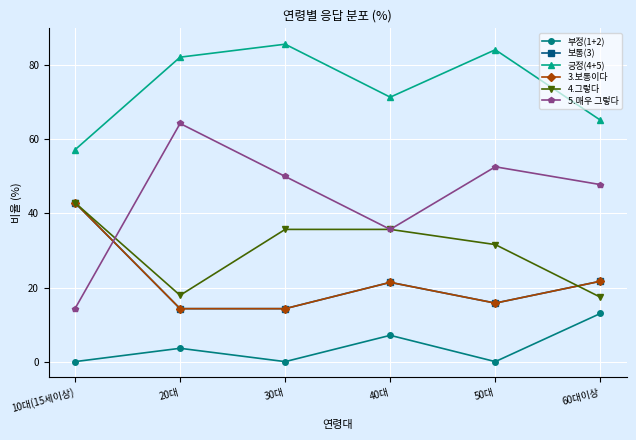

True or false: 3.보통이다 and 부정(1+2) cross at least once.

False